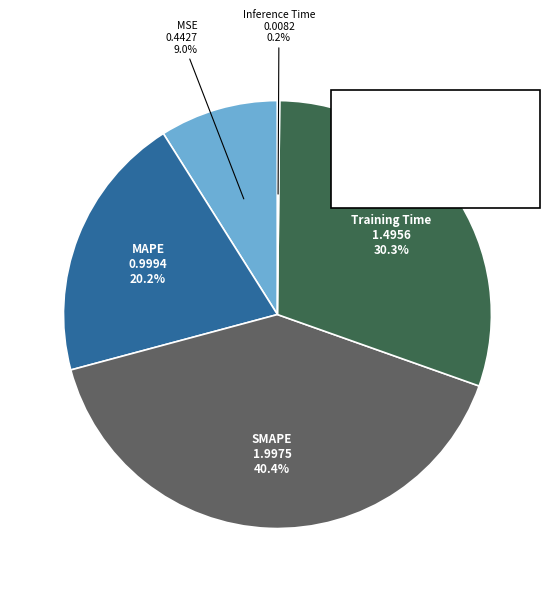

To the nearest percent, what is the combined percentage of MSE and MAPE?

29%